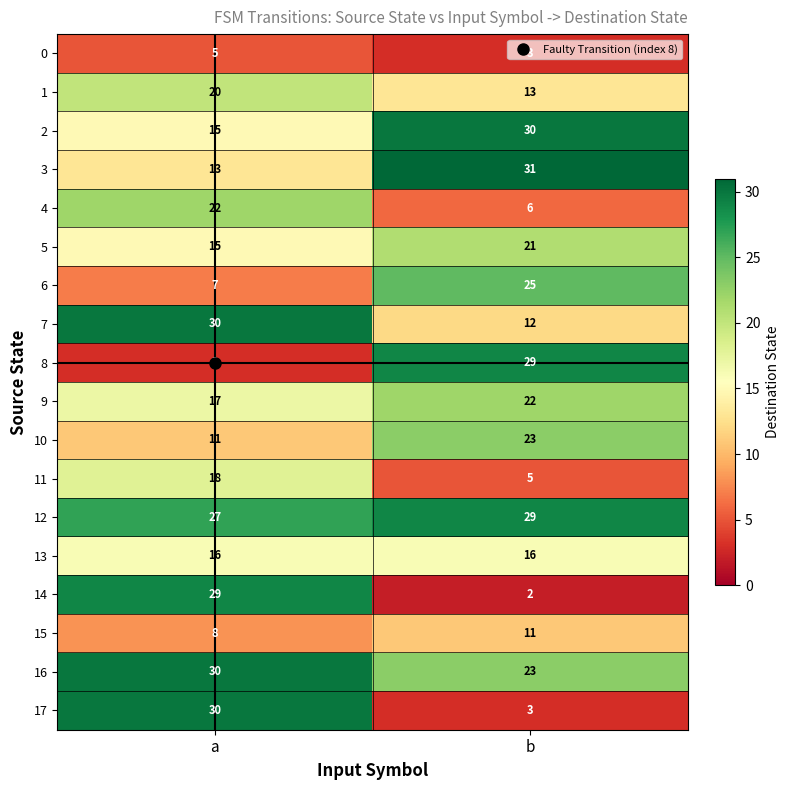

What is the difference between the 14 values at a and b?

27